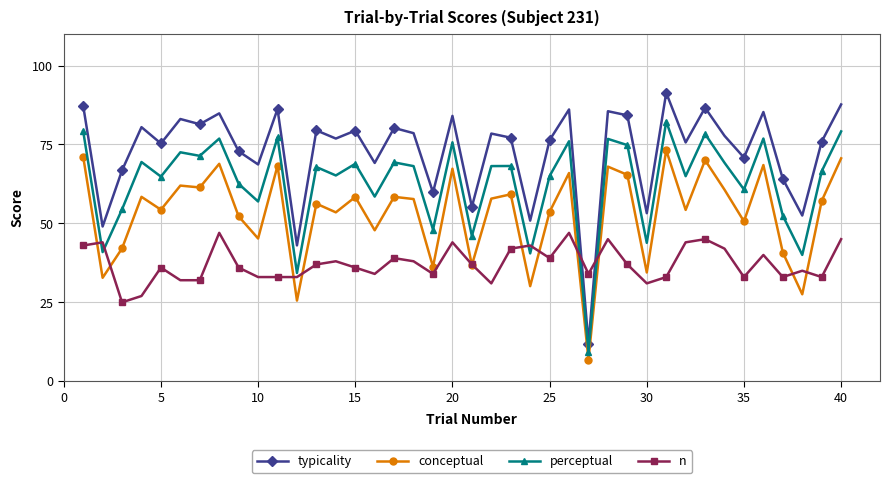

After their last crossing, which series has the higher values: n or perceptual?

perceptual